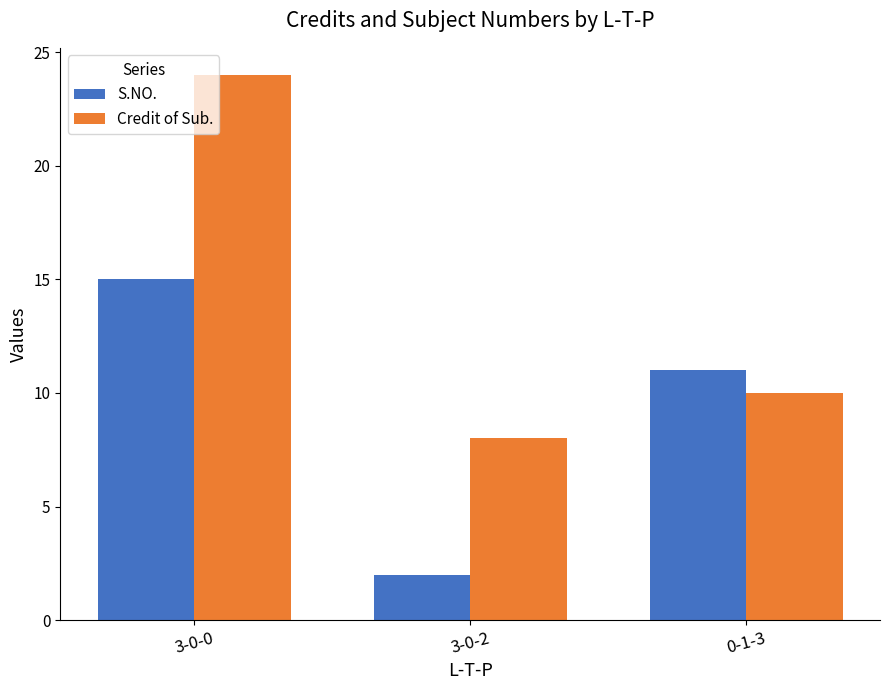

Between 3-0-0 and 0-1-3, which series saw the biggest shift?

Credit of Sub.